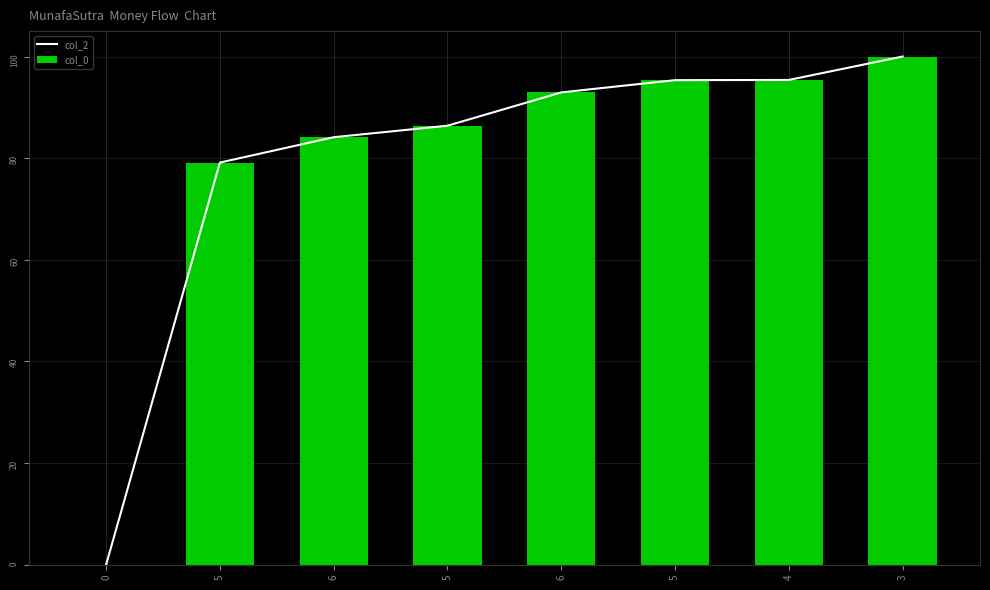

What is the difference between the second highest and second lowest values in the col_2 series?

16.3